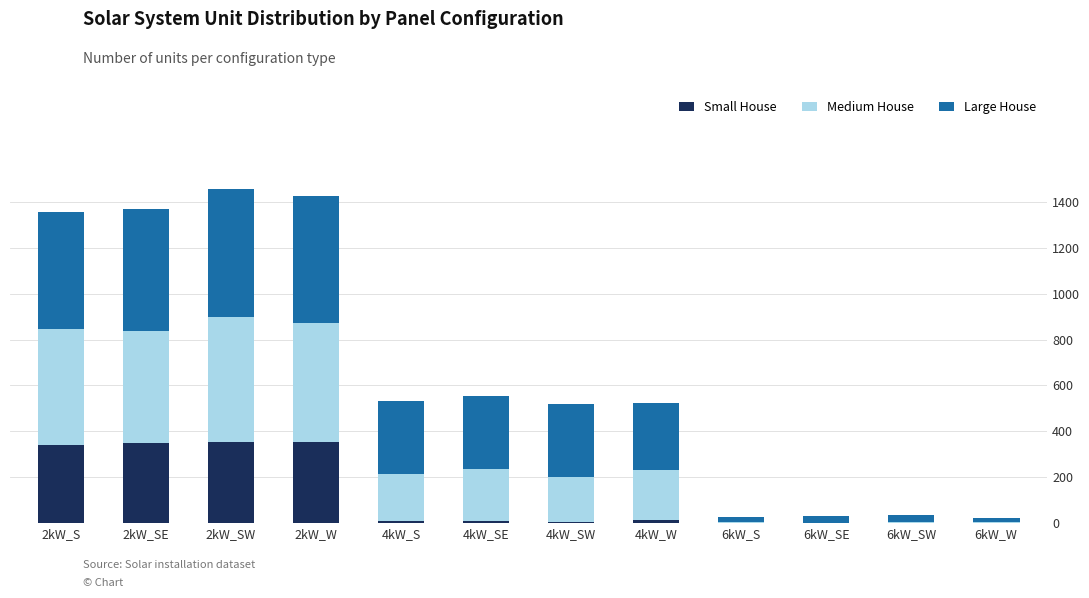

What is the highest value of the Small House series?

353